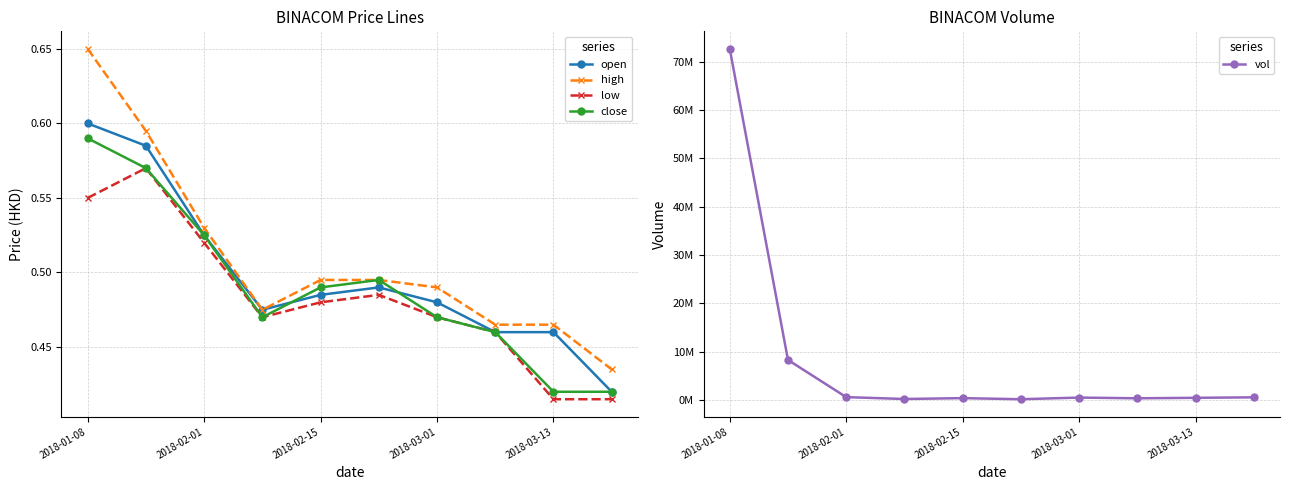

The value of high at 2018-01-08 is 0.3. True or false?

False